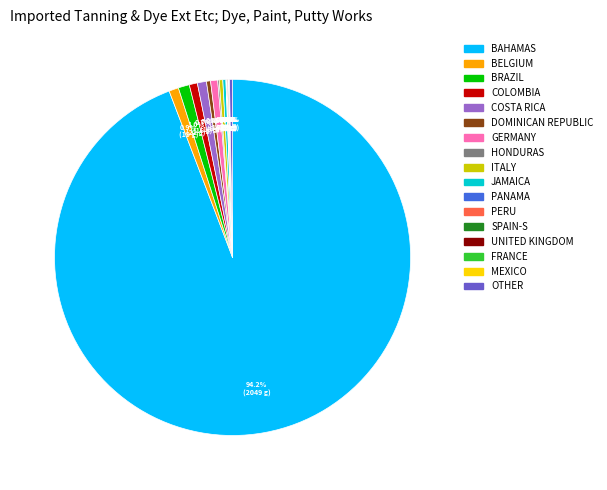

Is there any slice that represents more than half of the pie?

Yes